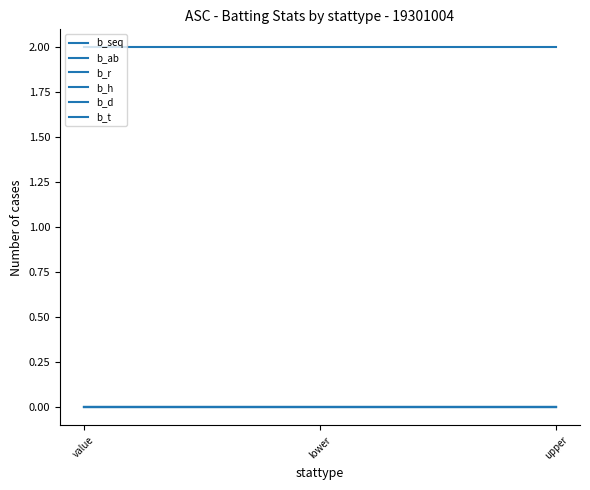

Rank the categories by b_r value from lowest to highest.

value, lower, upper